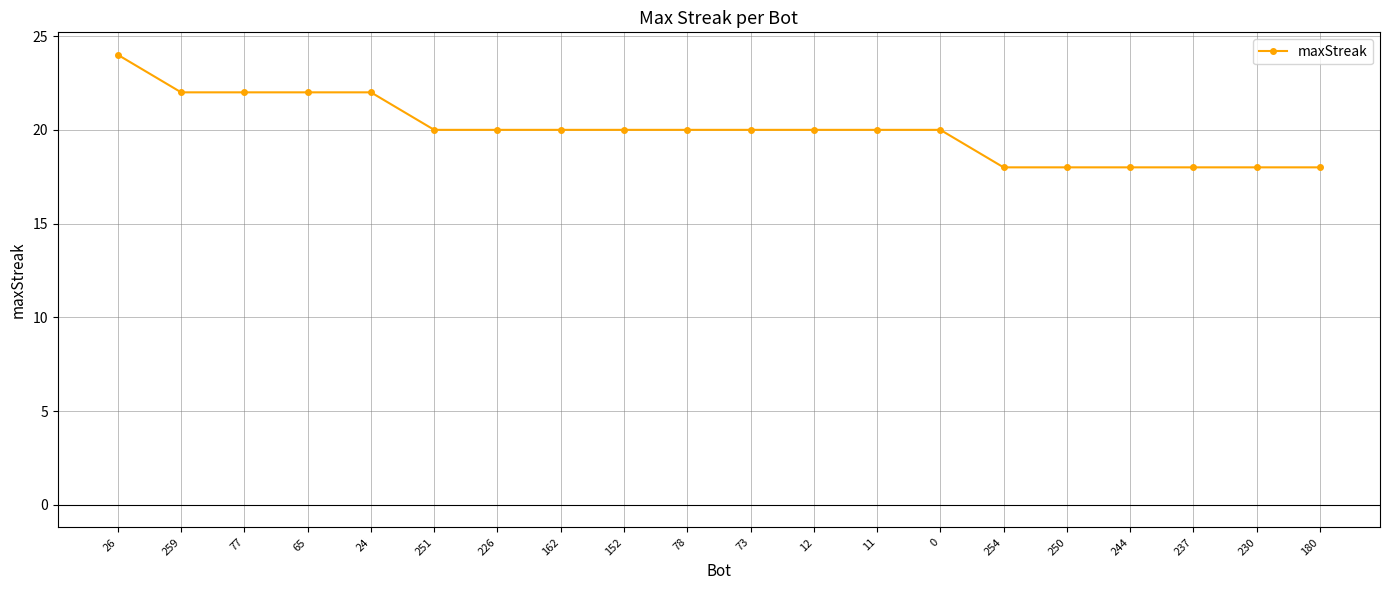

What is the change in value from 24 to 0?

-2